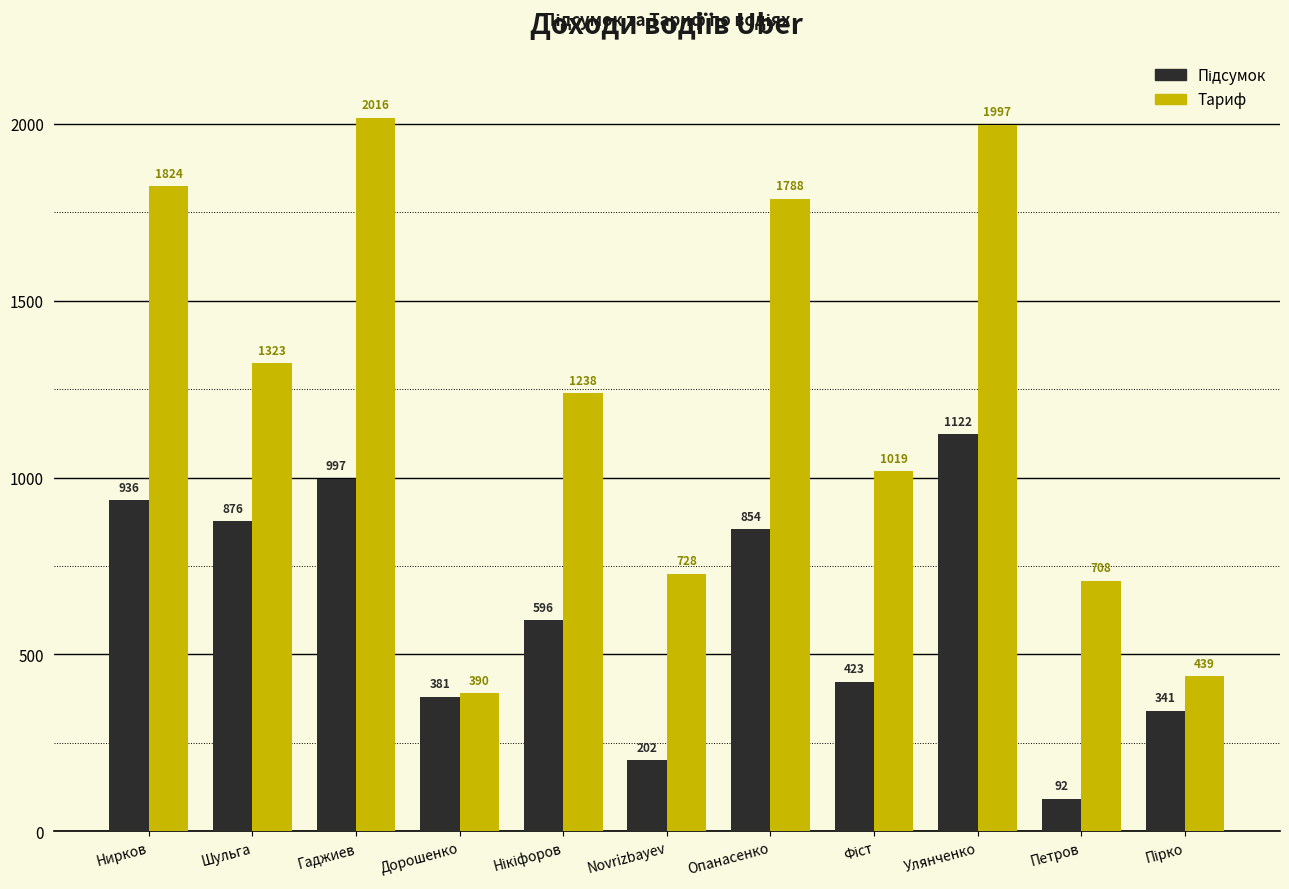

What value does the Тариф series have at Улянченко?

1997.3